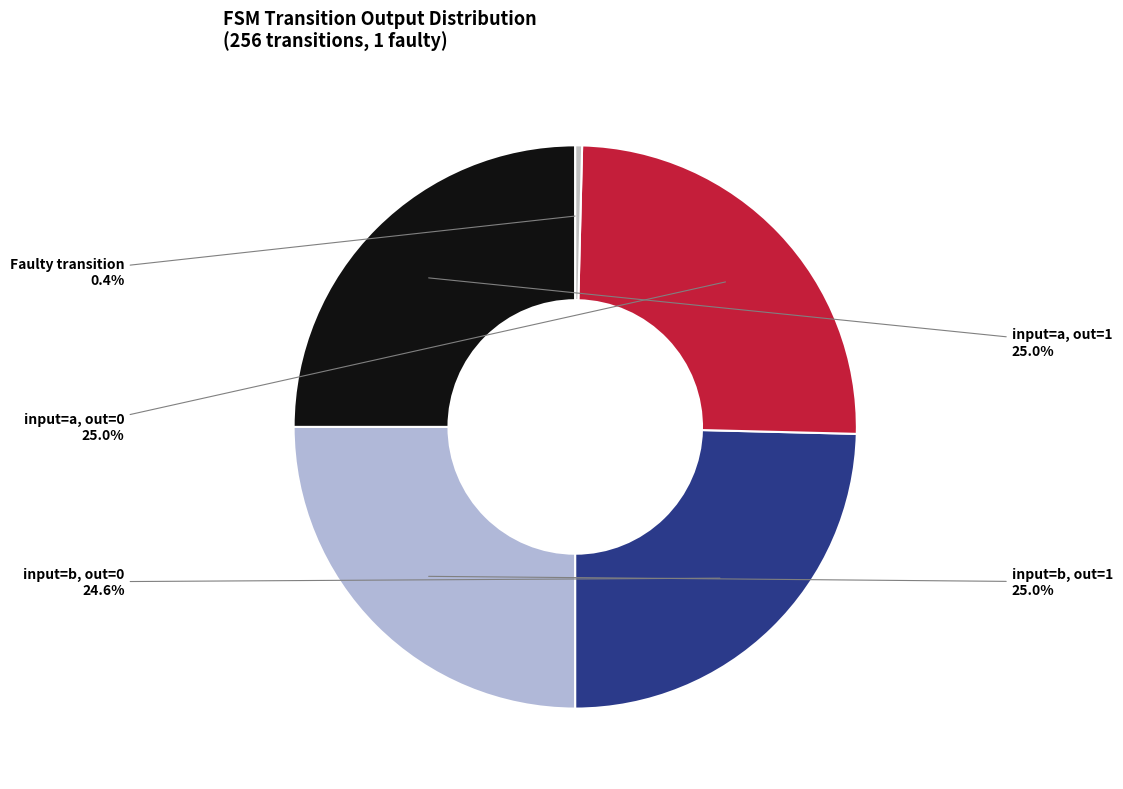

Do input=b, out=1 and input=b, out=0 together represent more than half of the pie?

No